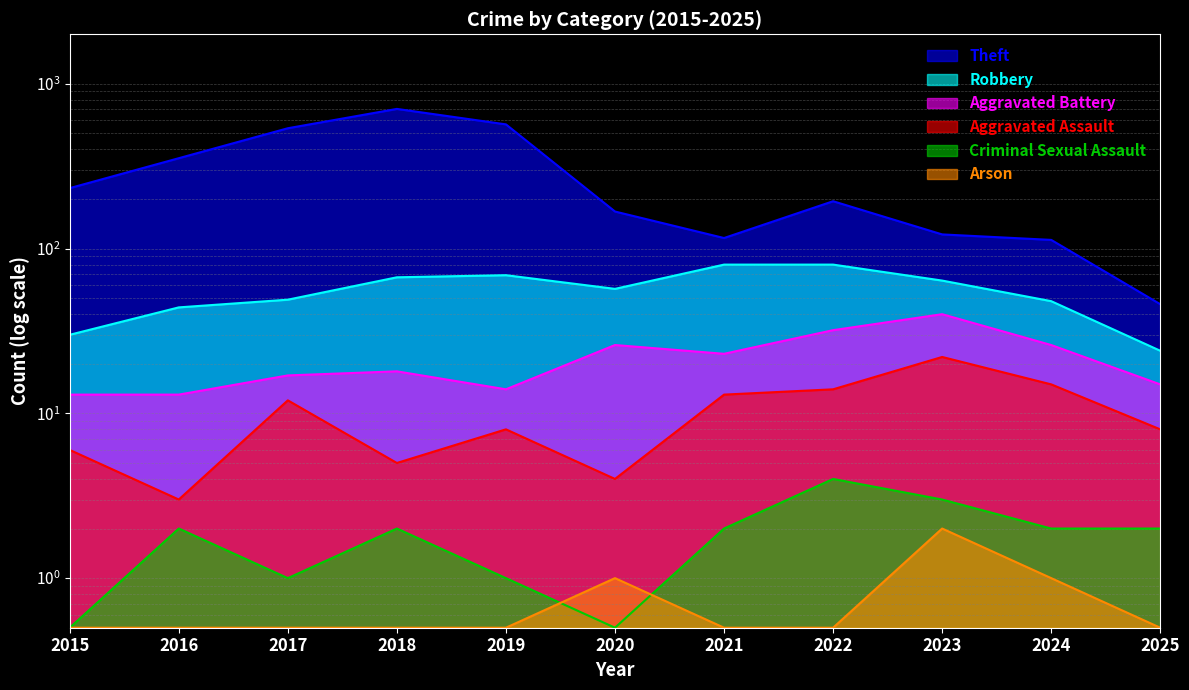

Reading left to right, what are all the values shown in this chart?

Theft: 2015=233.0	2016=354.0	2017=538.0	2018=705.0	2019=568.0	2020=168.0	2021=116.0	2022=194.0	2023=122.0	2024=113.0	2025=46.0
Robbery: 2015=30.0	2016=44.0	2017=49.0	2018=67.0	2019=69.0	2020=57.0	2021=80.0	2022=80.0	2023=64.0	2024=48.0	2025=24.0
Aggravated Battery: 2015=13.0	2016=13.0	2017=17.0	2018=18.0	2019=14.0	2020=26.0	2021=23.0	2022=32.0	2023=40.0	2024=26.0	2025=15.0
Aggravated Assault: 2015=6.0	2016=3.0	2017=12.0	2018=5.0	2019=8.0	2020=4.0	2021=13.0	2022=14.0	2023=22.0	2024=15.0	2025=8.0
Criminal Sexual Assault: 2015=0.5	2016=2.0	2017=1.0	2018=2.0	2019=1.0	2020=0.5	2021=2.0	2022=4.0	2023=3.0	2024=2.0	2025=2.0
Arson: 2015=0.5	2016=0.5	2017=0.5	2018=0.5	2019=0.5	2020=1.0	2021=0.5	2022=0.5	2023=2.0	2024=1.0	2025=0.5